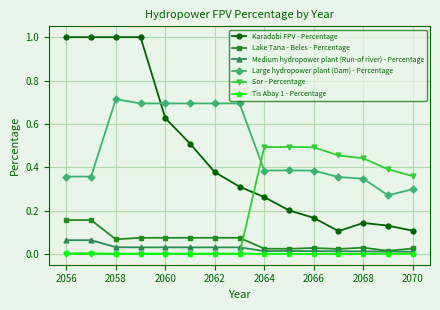

Rank the series by their maximum value, from highest to lowest.

Karadobi FPV - Percentage, Large hydropower plant (Dam) - Percentage, Sor - Percentage, Lake Tana - Beles - Percentage, Medium hydropower plant (Run-of river) - Percentage, Tis Abay 1 - Percentage